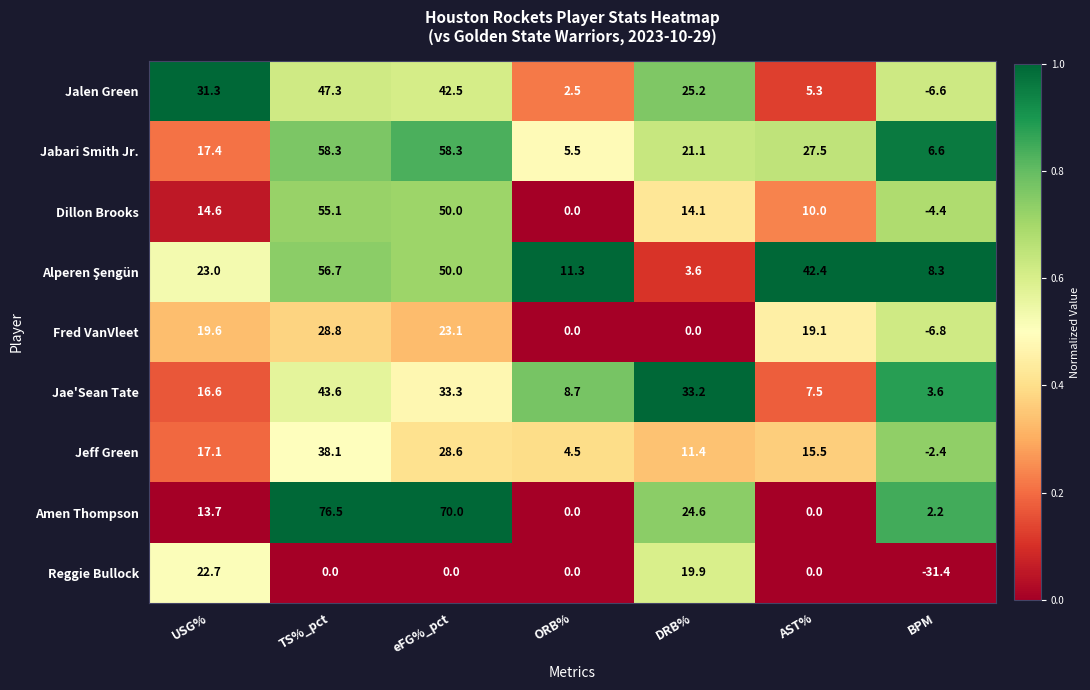

The value of Jae'Sean Tate at BPM is 3.6. True or false?

True